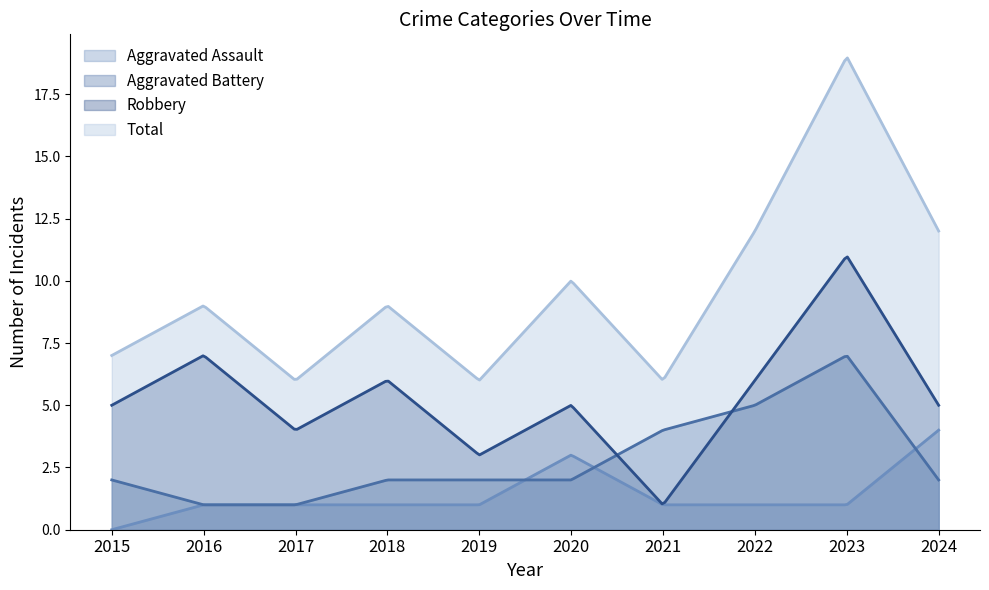

After their last crossing, which series has the higher values: Aggravated Battery or Aggravated Assault?

Aggravated Assault